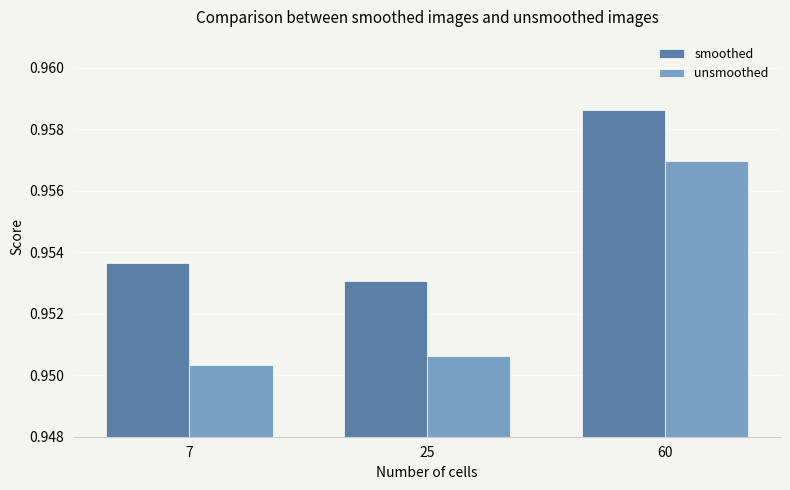

Does the chart contain stacked bars?

No